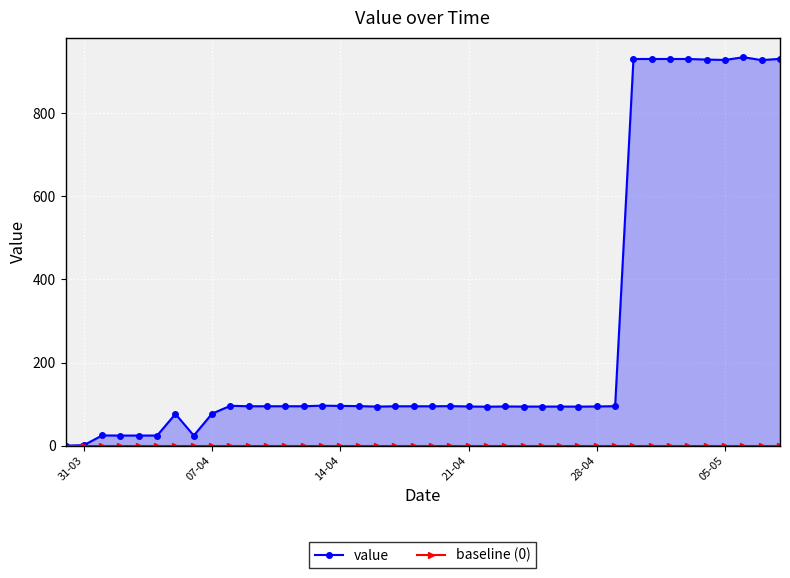

What are all the series names shown in the legend?

value, baseline (0)